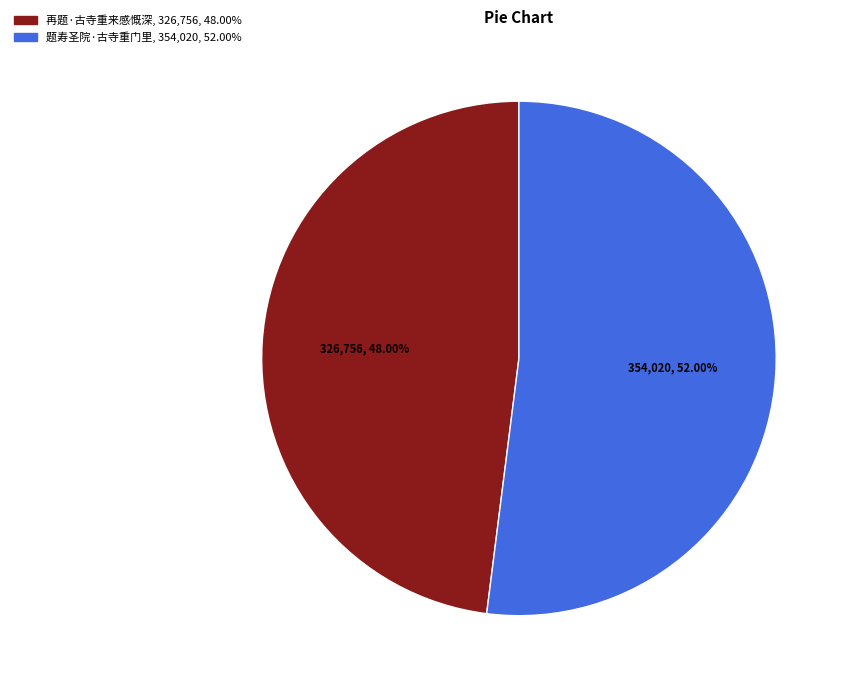

What percentage is NOT represented by 再题·古寺重来感慨深?

52.0%